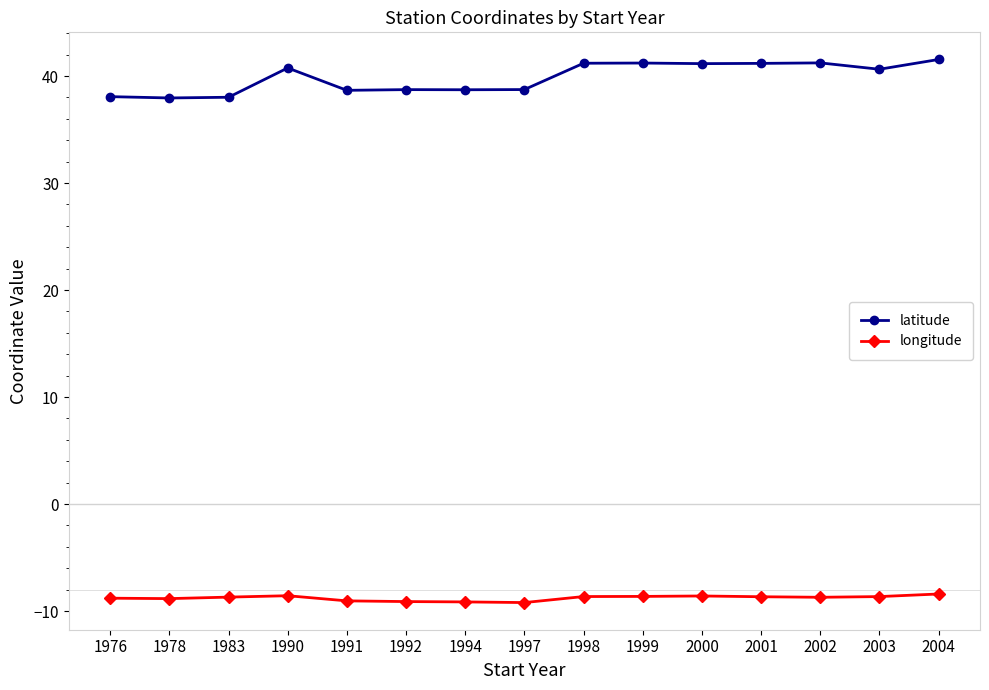

What is the difference between the maximum and minimum values in the latitude series?

3.6